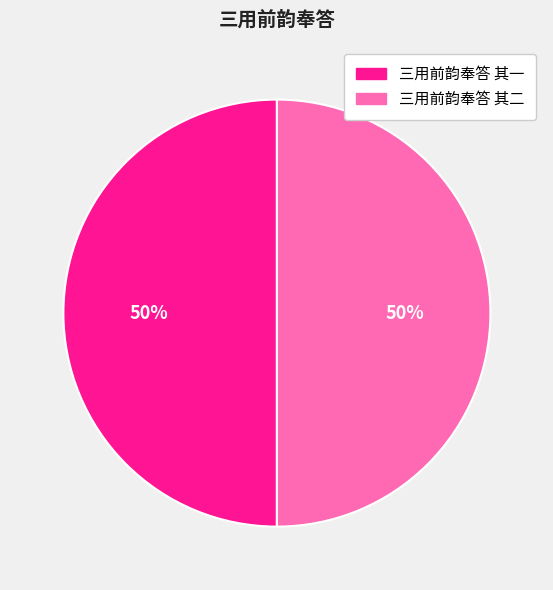

How many slices are in this pie chart?

2